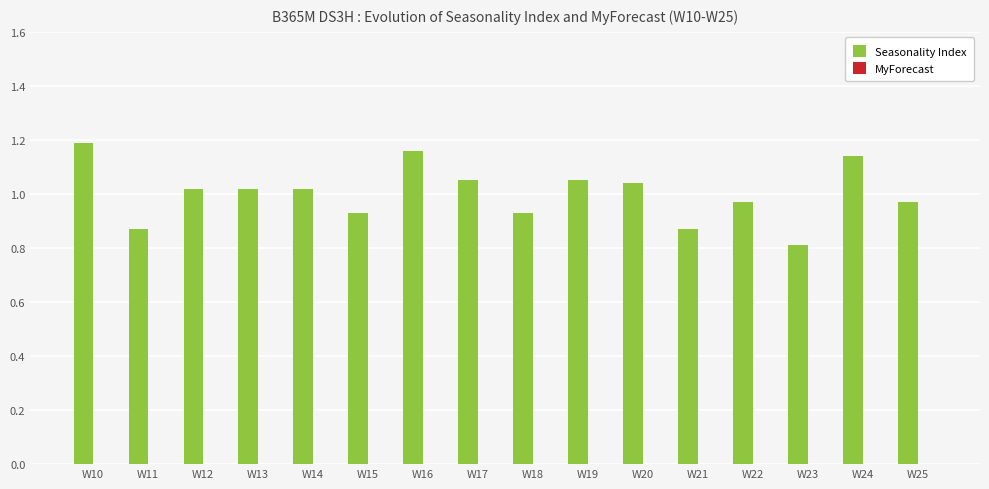

Which category has the lowest value across all series?

W23